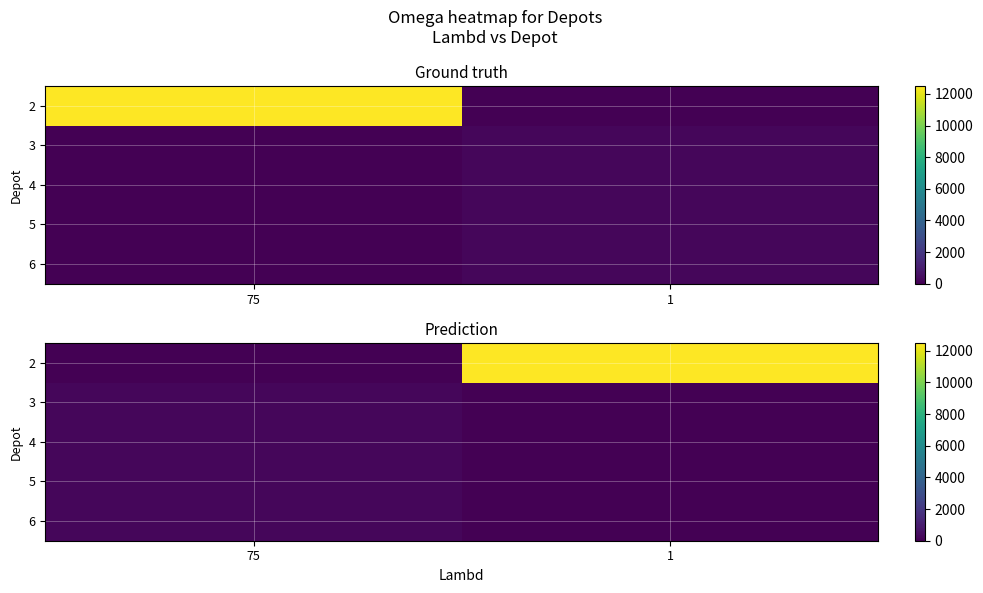

Count the 6 values in the range 0 to 200.

2